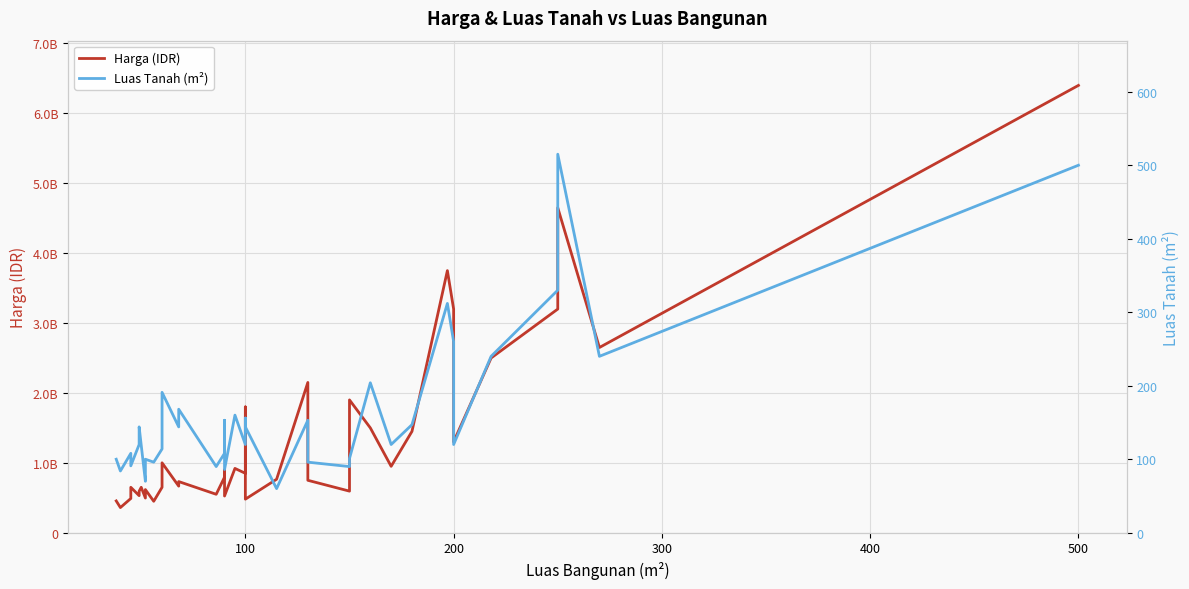

True or false: Luas Tanah (m²) and Harga (IDR) intersect in this chart.

False